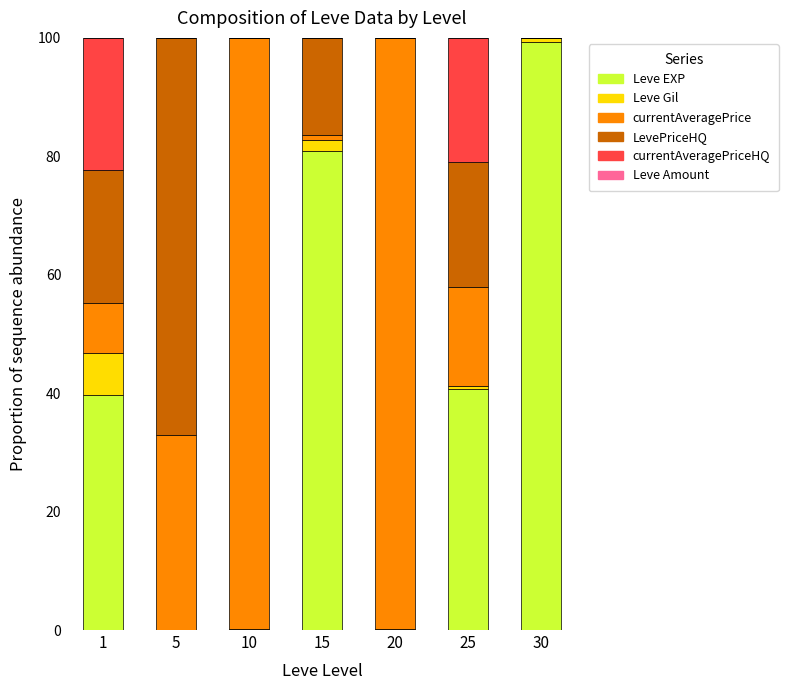

Which category has the highest value in the Leve EXP series?

30